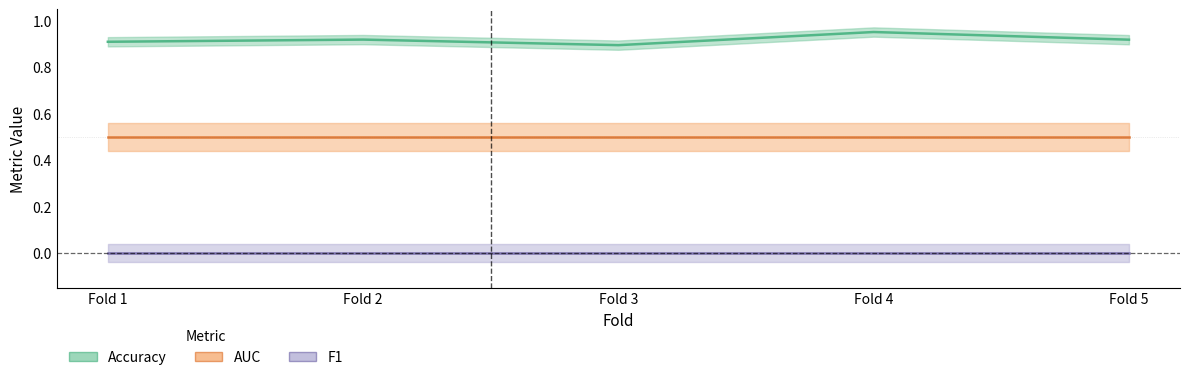

What is the maximum value shown in the chart?

1.0